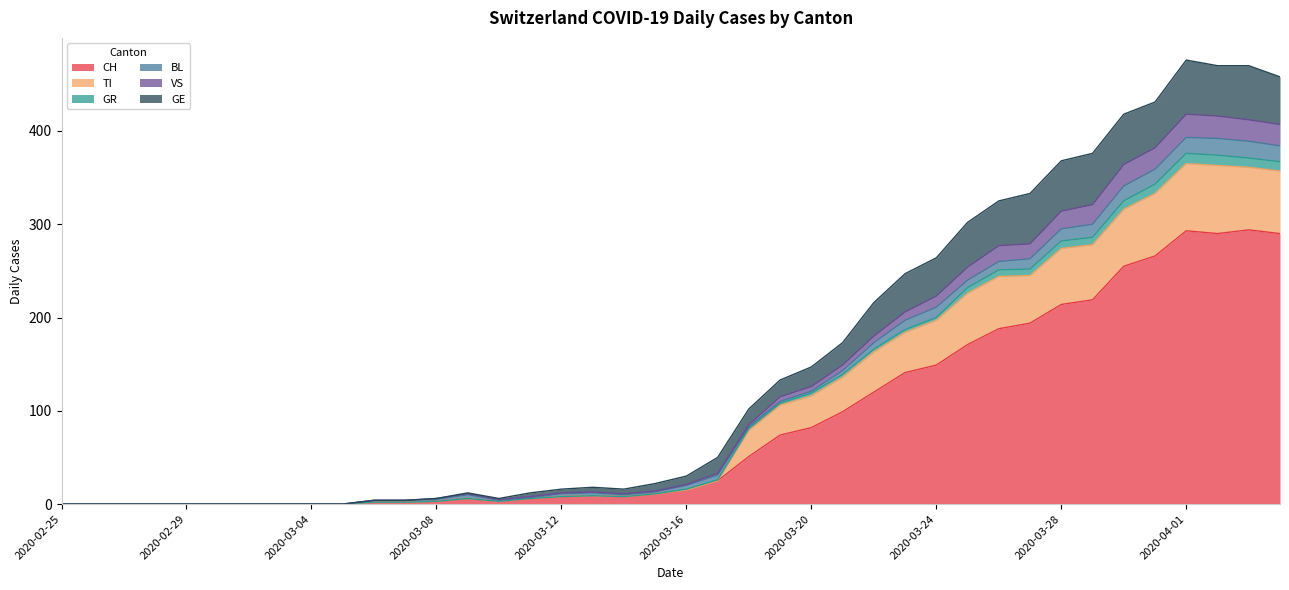

True or false: CH and GE intersect in this chart.

False